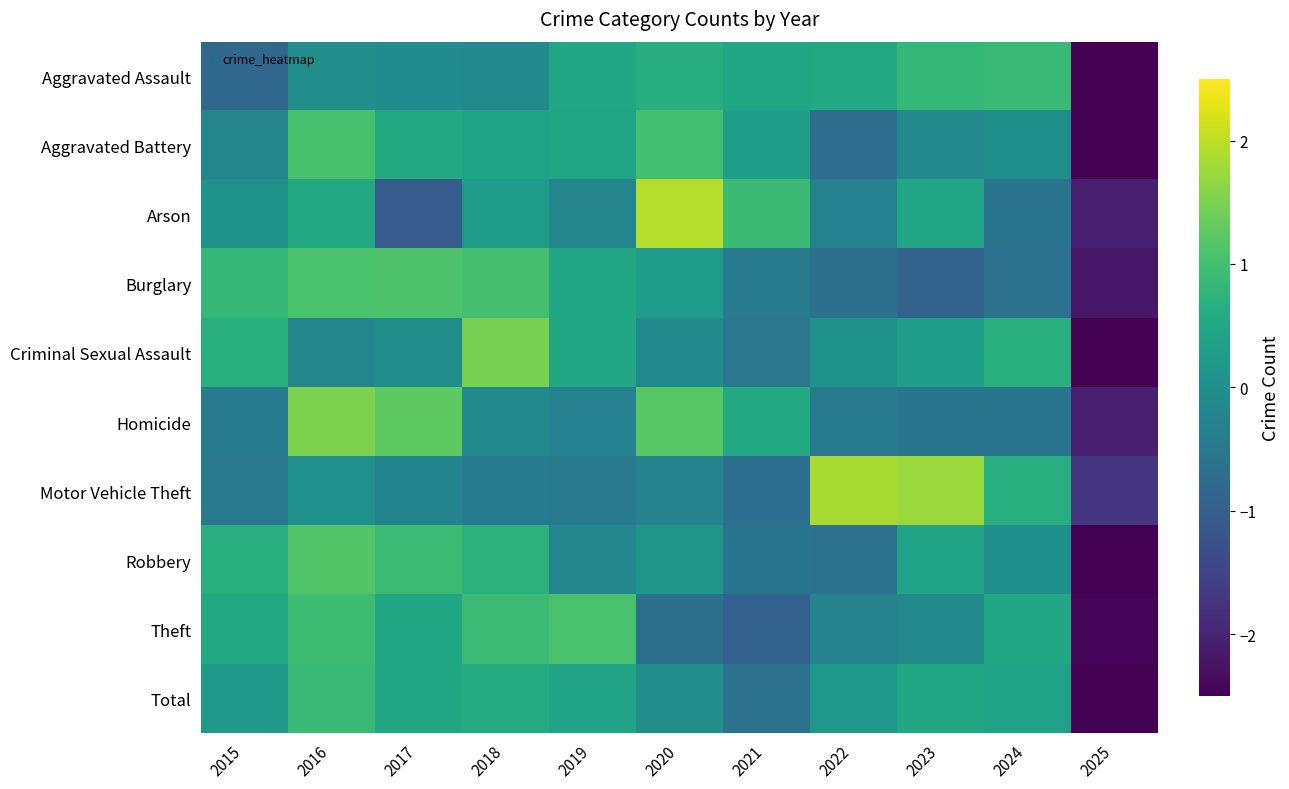

Between 2022 and 2025, which series saw the biggest shift?

Motor Vehicle Theft